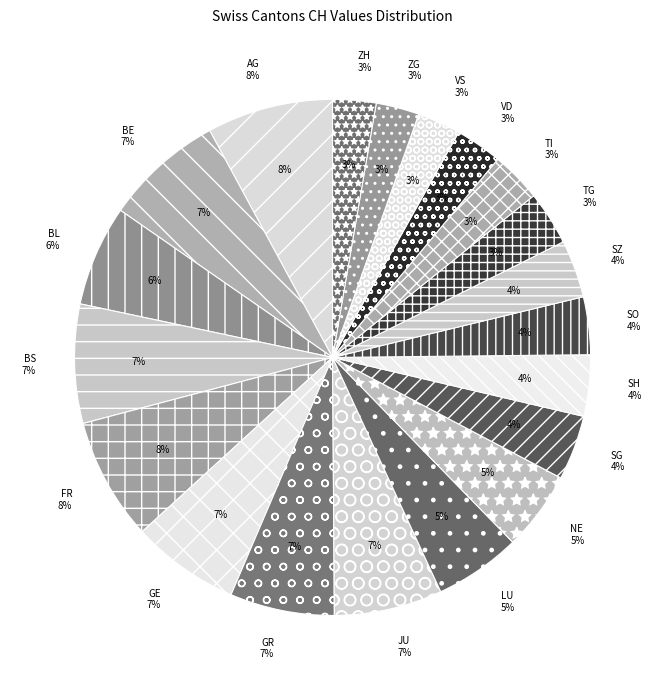

Which has a higher value, LU or ZG?

LU